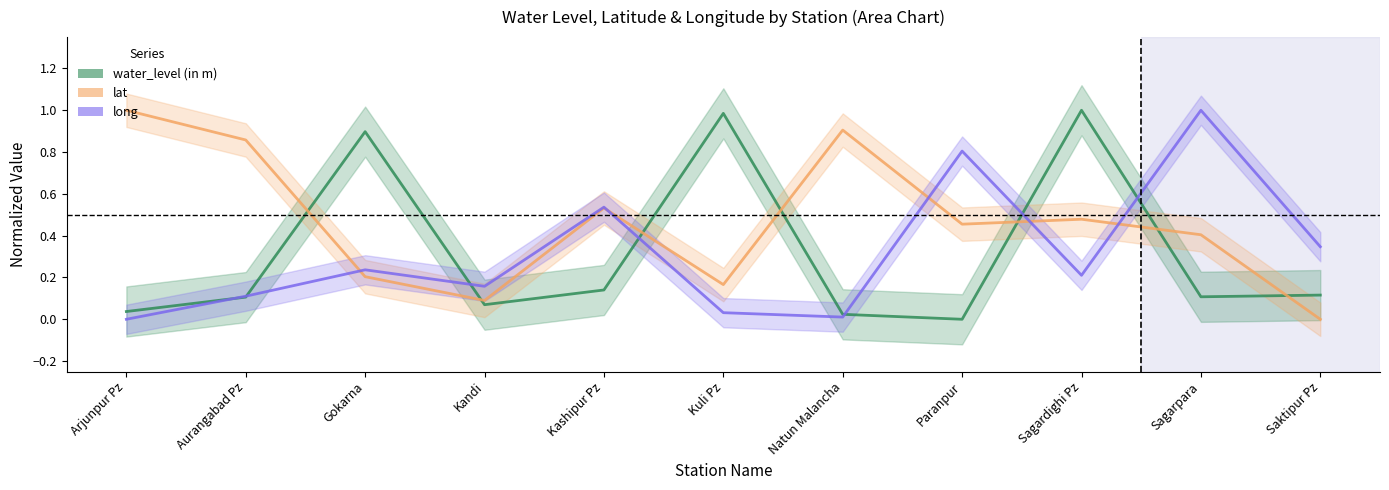

At Kandi, list the series in order from largest to smallest.

long, lat, water_level (in m)